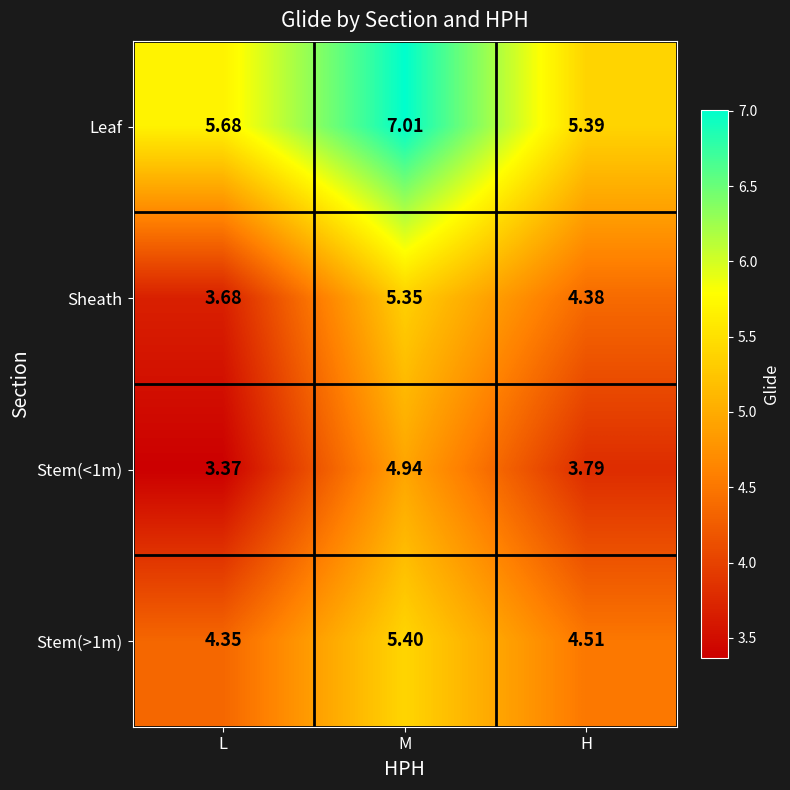

At which category is the sum across all series the highest?

M